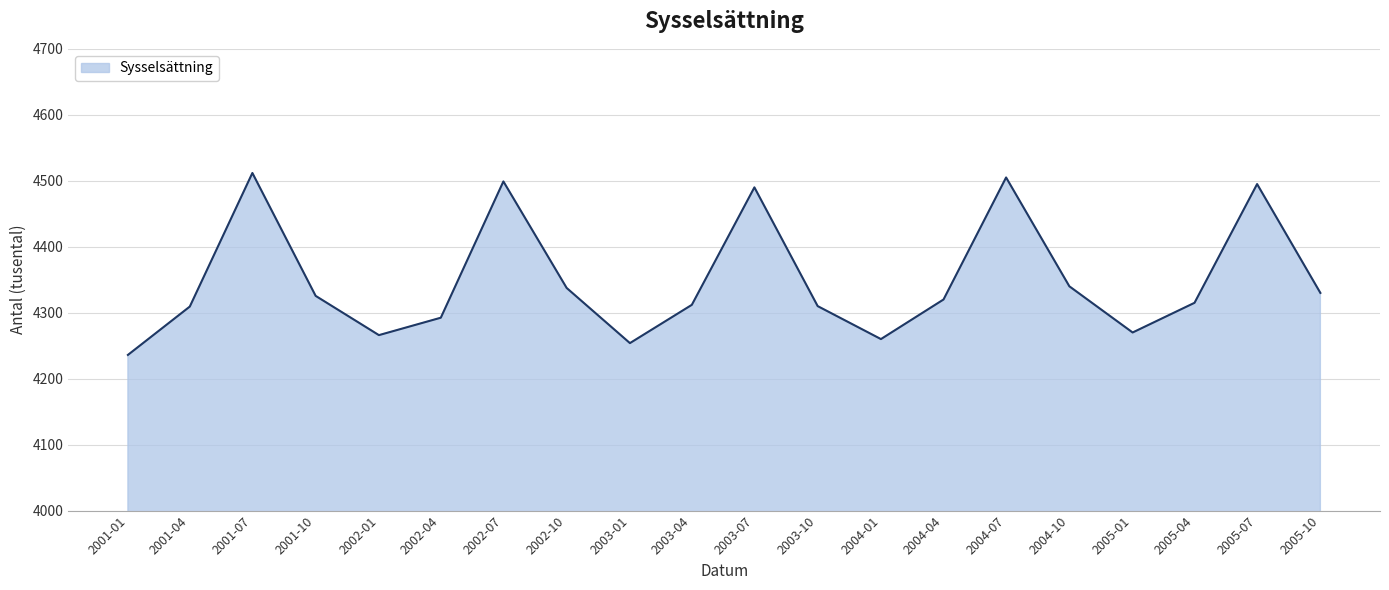

What is the maximum value shown in the chart?

4511.8